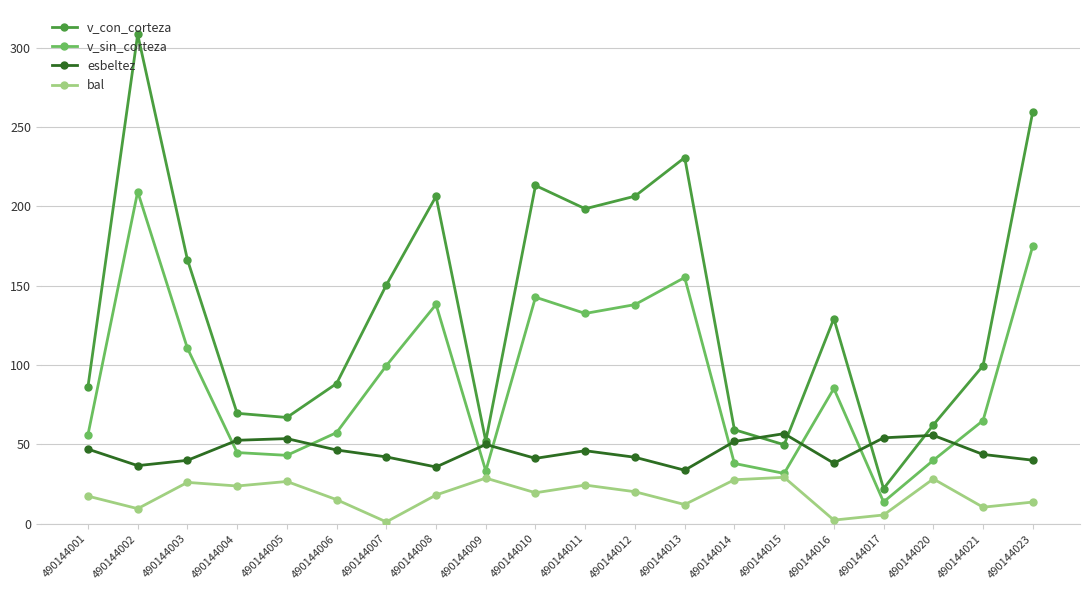

Read the v_sin_corteza value at 490144014.

38.0